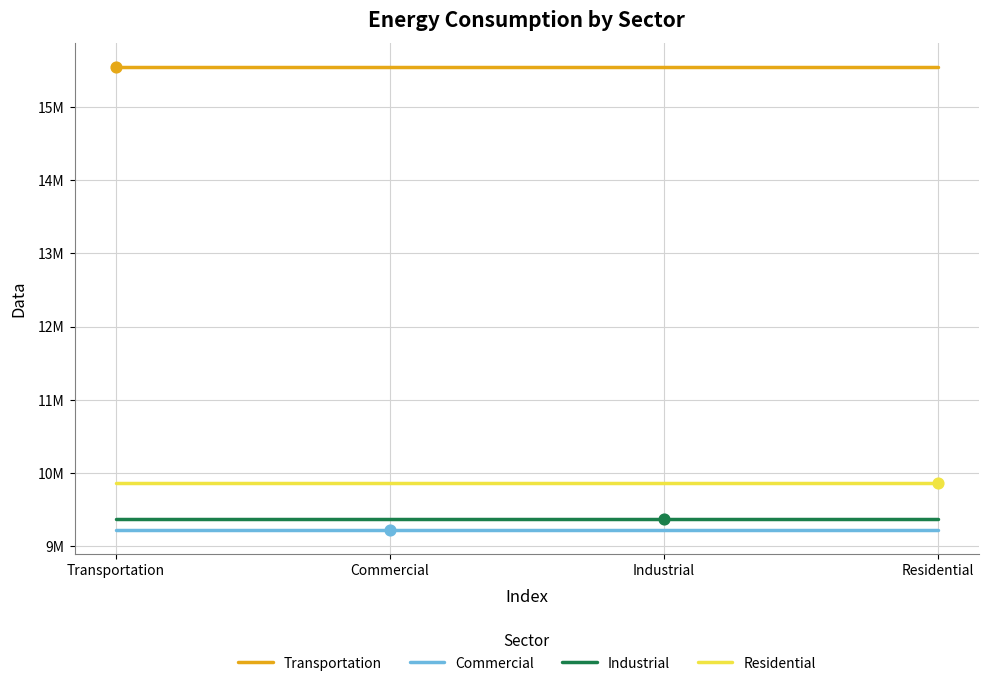

At how many categories does at least one series exceed 15371909?

4